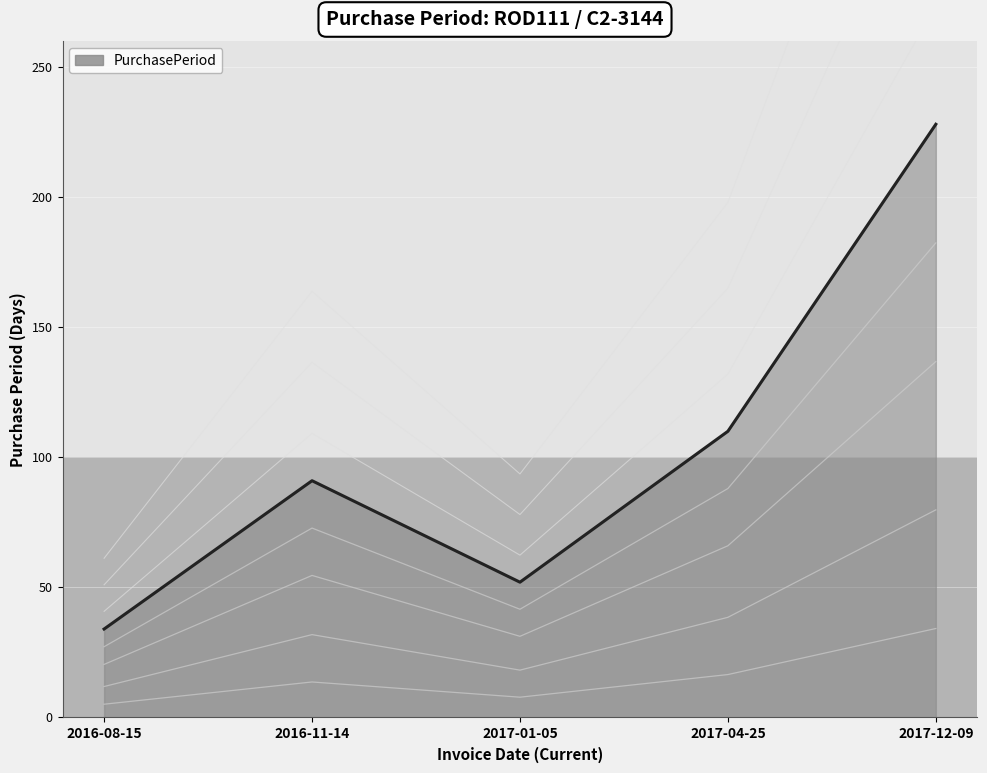

What is the difference between the values at 2016-08-15 and 2017-04-25?

76